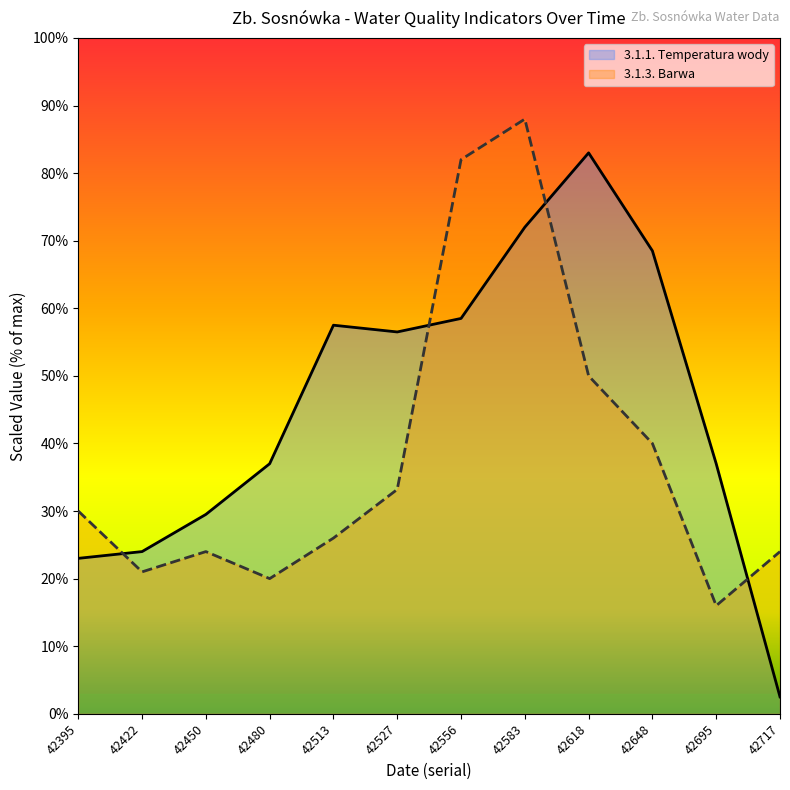

Rank the series by their maximum value, from highest to lowest.

3.1.3. Barwa, 3.1.1. Temperatura wody